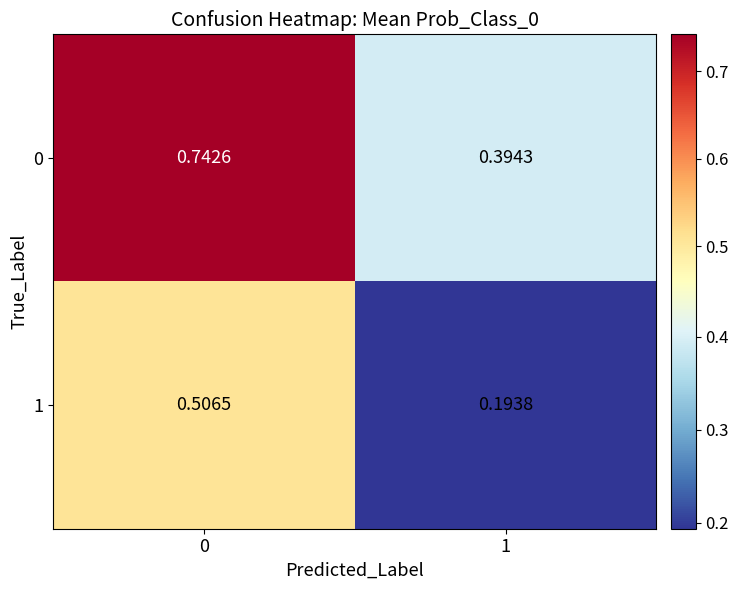

Is the value of 0 at 1 greater than the value of 1 at 0?

No